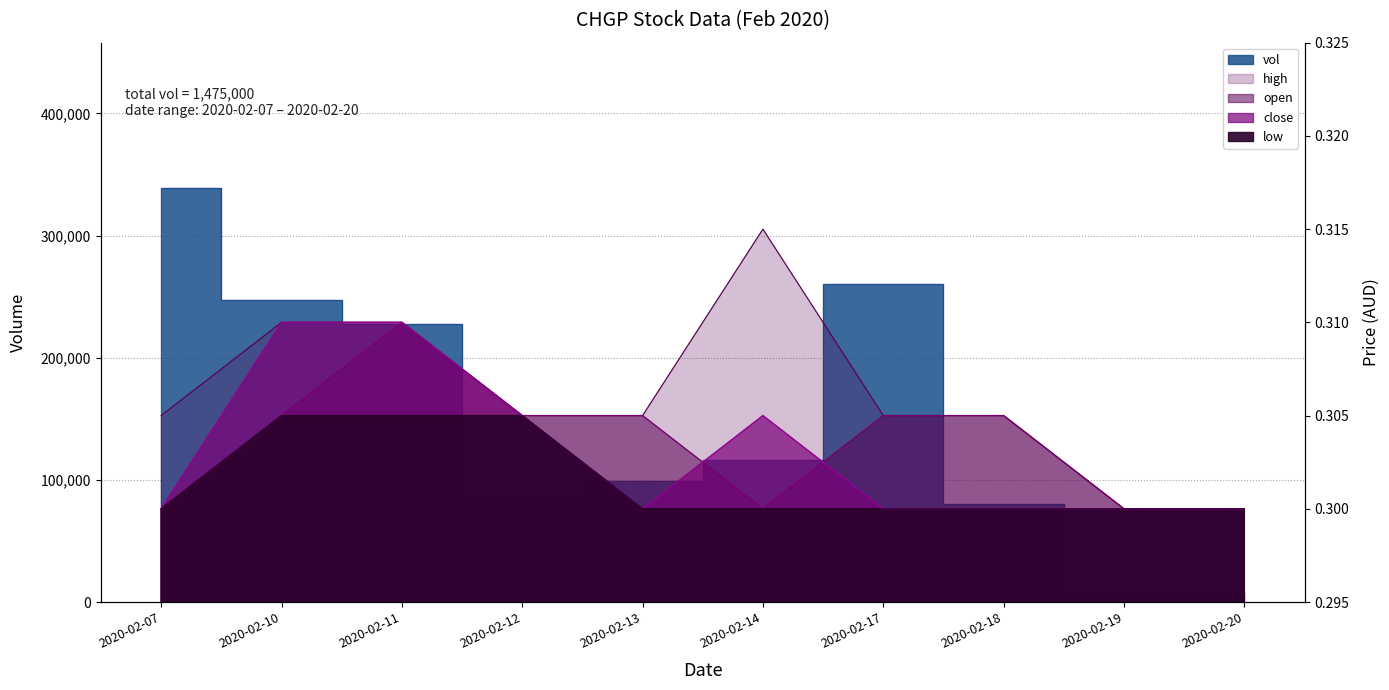

Is it true that vol equals 178680.6 at 2020-02-07?

False